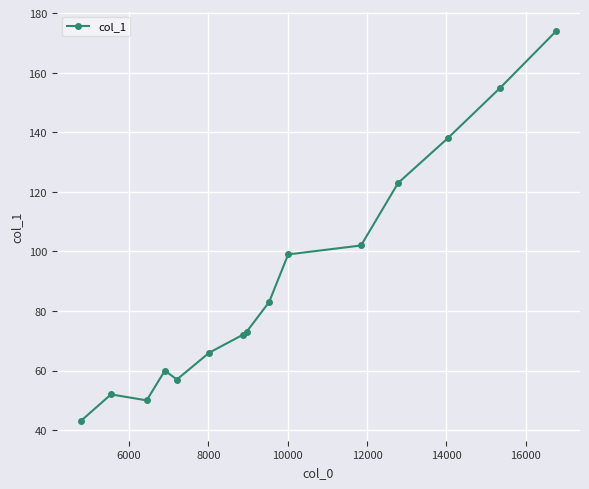

What is the value of the 3rd point from the left?

50